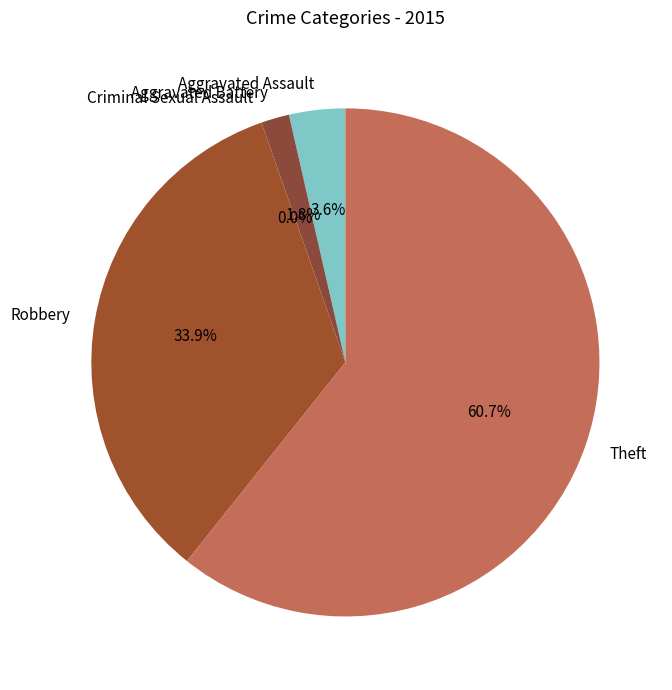

Do Criminal Sexual Assault and Robbery together represent more than half of the pie?

No